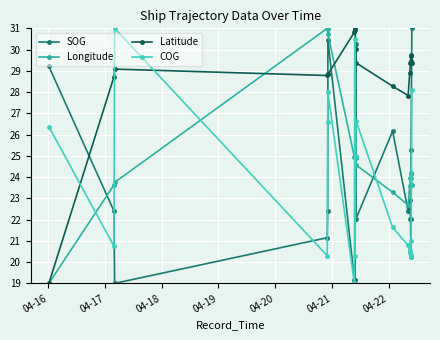

True or false: Latitude has more than 2 interior local peaks.

True